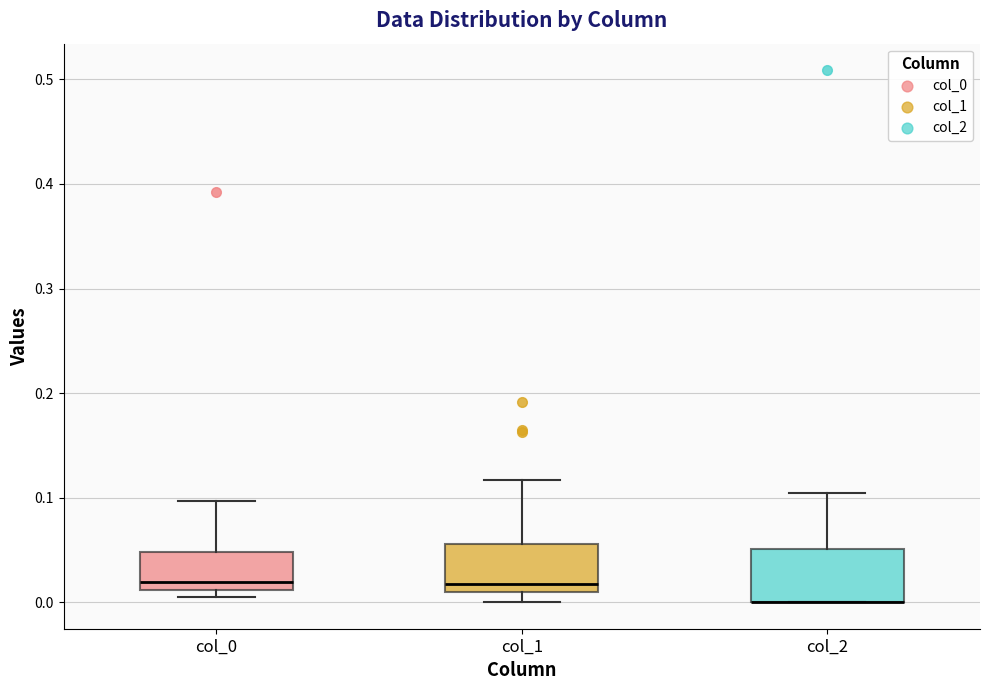

Where does the upper whisker of the box for col_0 end on the y-axis? The values are not printed on the chart, so give them approximately, as read against the axis.

0.10